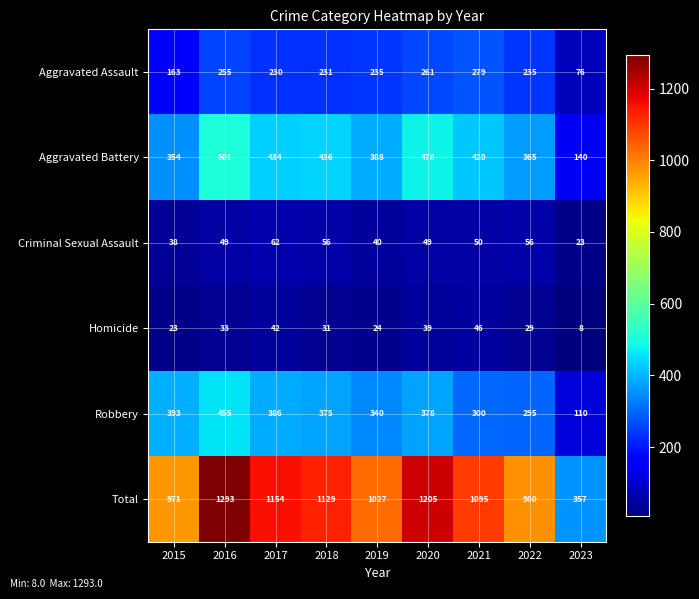

What is the greatest value displayed?

1293